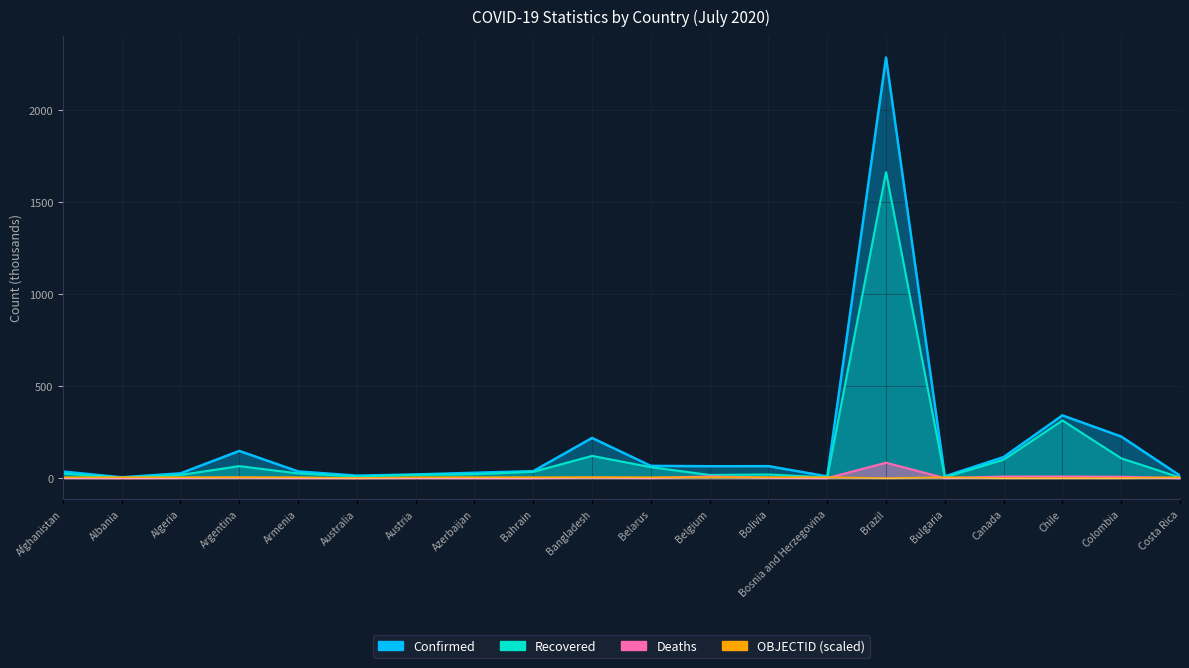

Is the value of Confirmed at Colombia greater than the value of Earnings_proxy at Armenia?

Yes